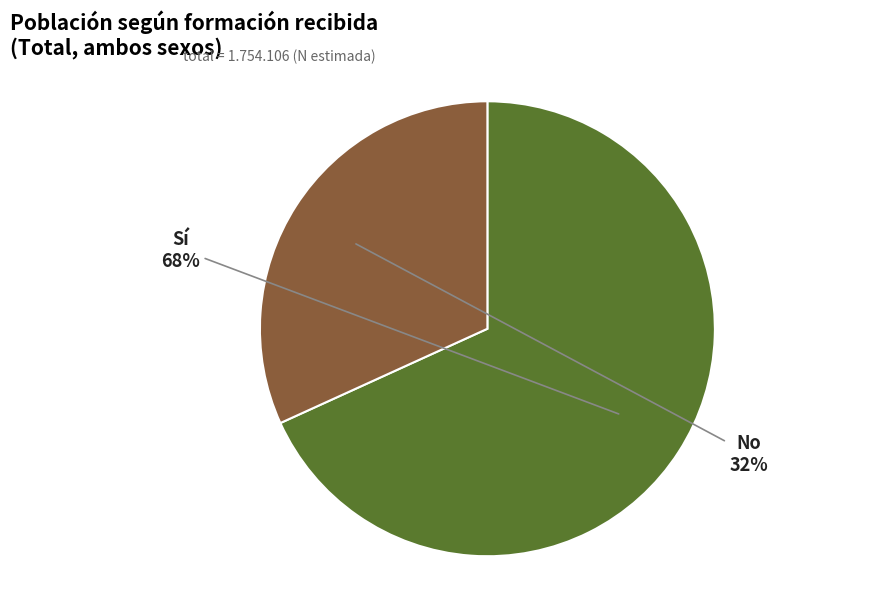

To the nearest percent, what is the difference between the largest and smallest slice percentages?

36%